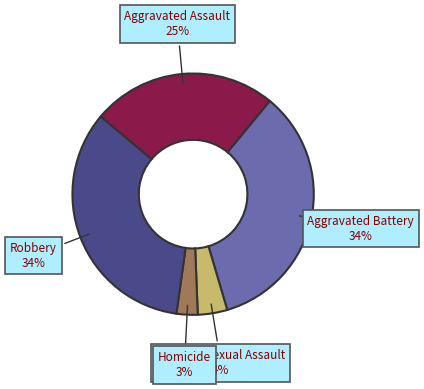

Is there a majority slice in this chart?

No